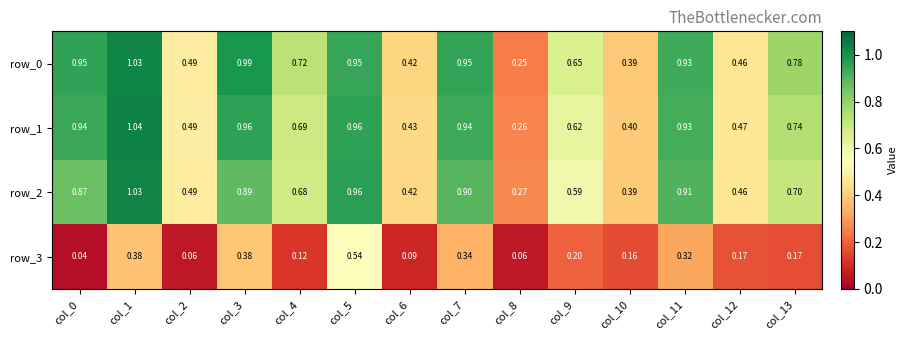

What is the sum of the row_1 values at col_7 and col_1?

2.0